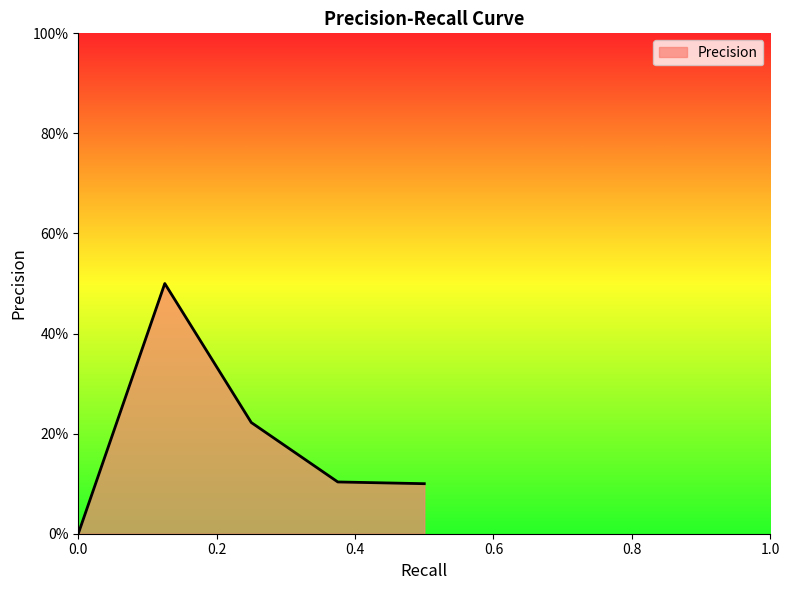

Does the chart display data point markers on the line(s)?

No